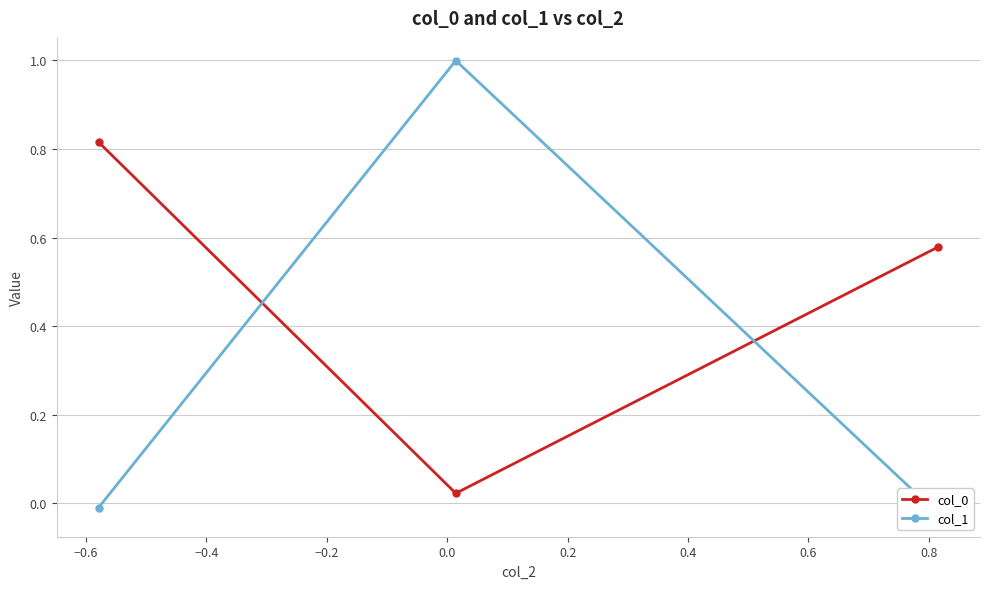

How many distinct data groups are displayed?

2